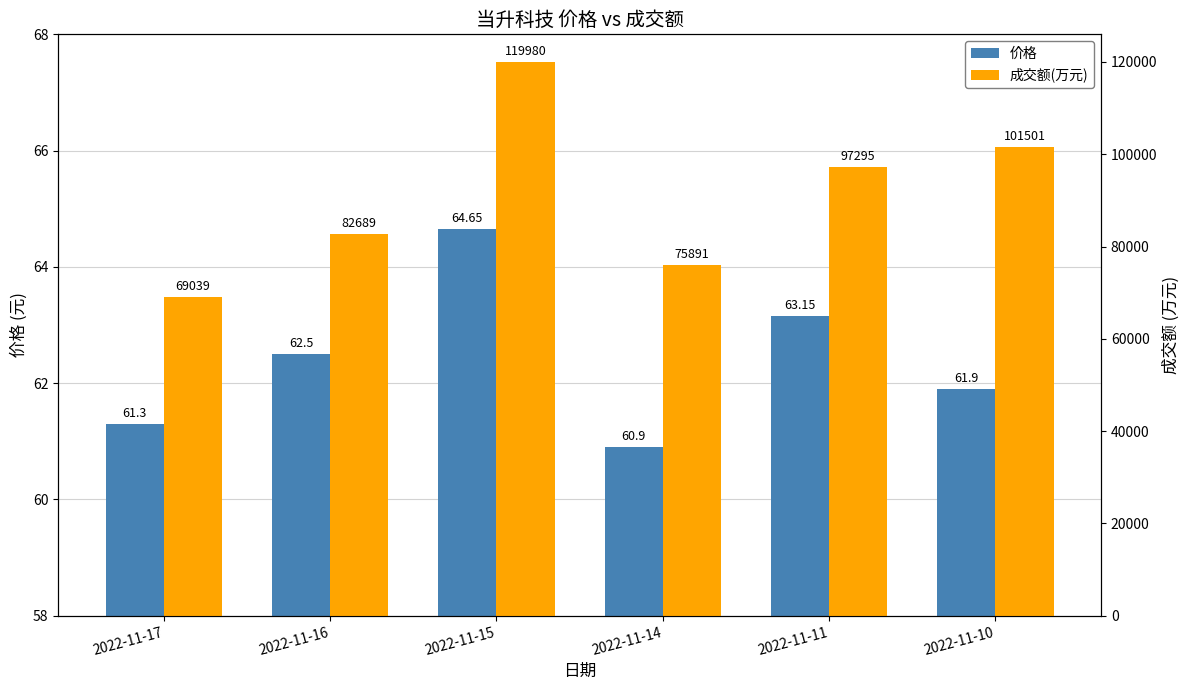

What is the total value across all series at 2022-11-14?

75951.9